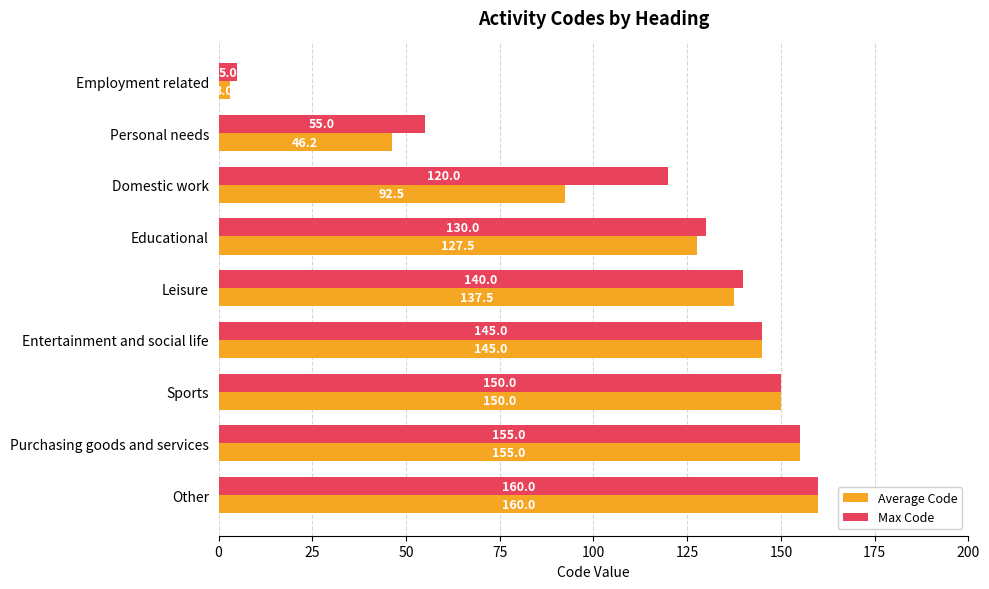

Is it true that Max Code equals 91.9 at Purchasing goods and services?

False